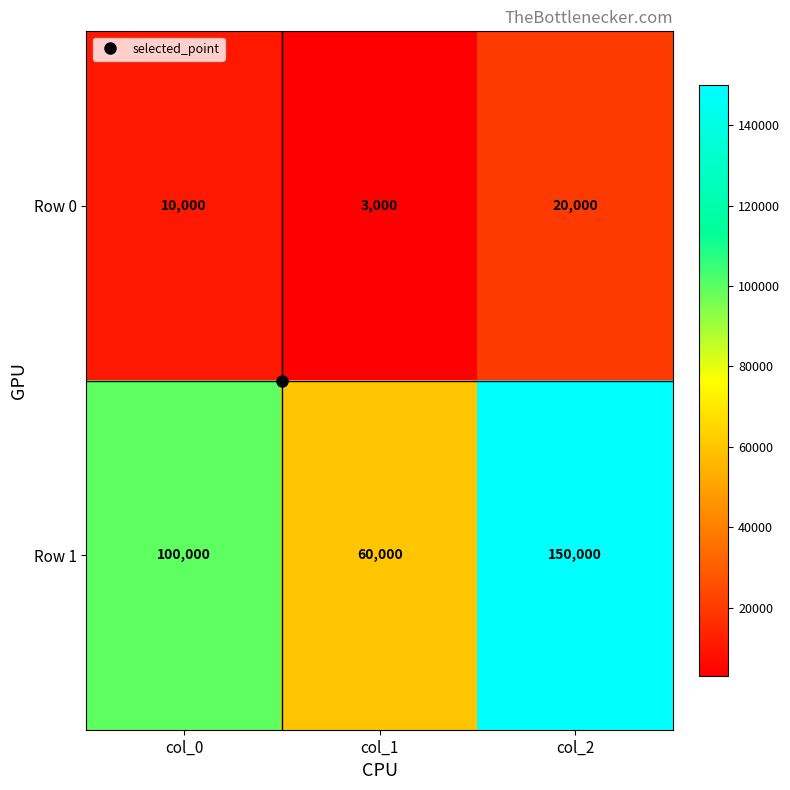

Which series changed the most between col_0 and col_2?

Row 1